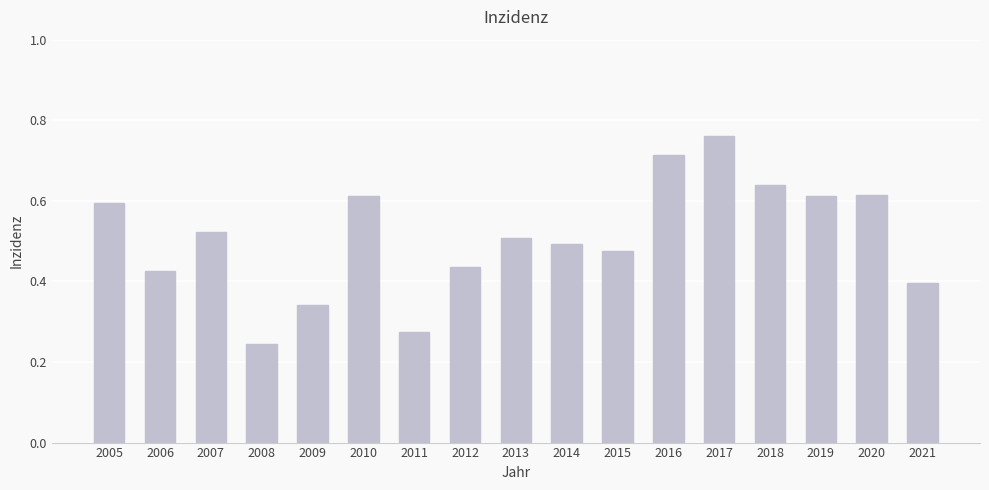

Is it true that the value at 2012 is 0.1?

False